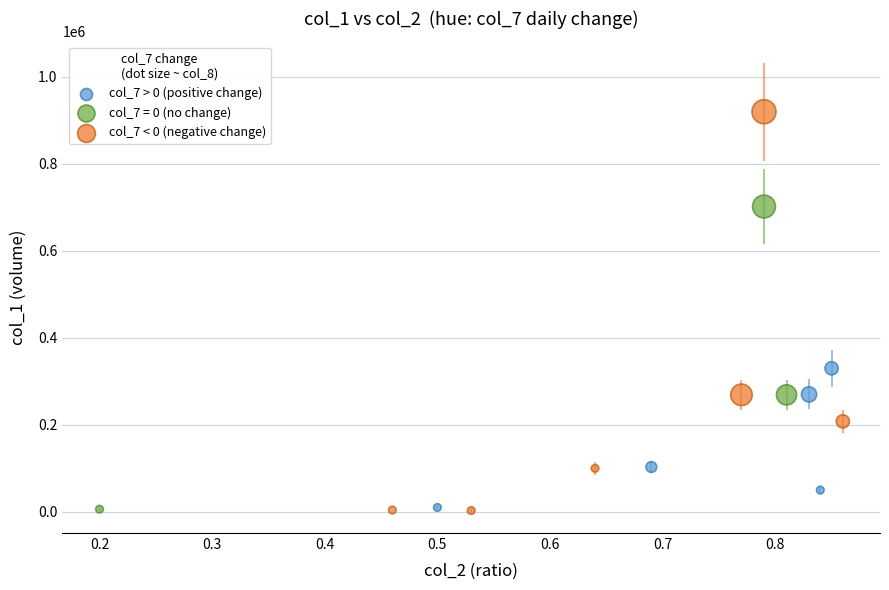

Which series has the widest spread of Y values?

col_7 < 0 (negative change)